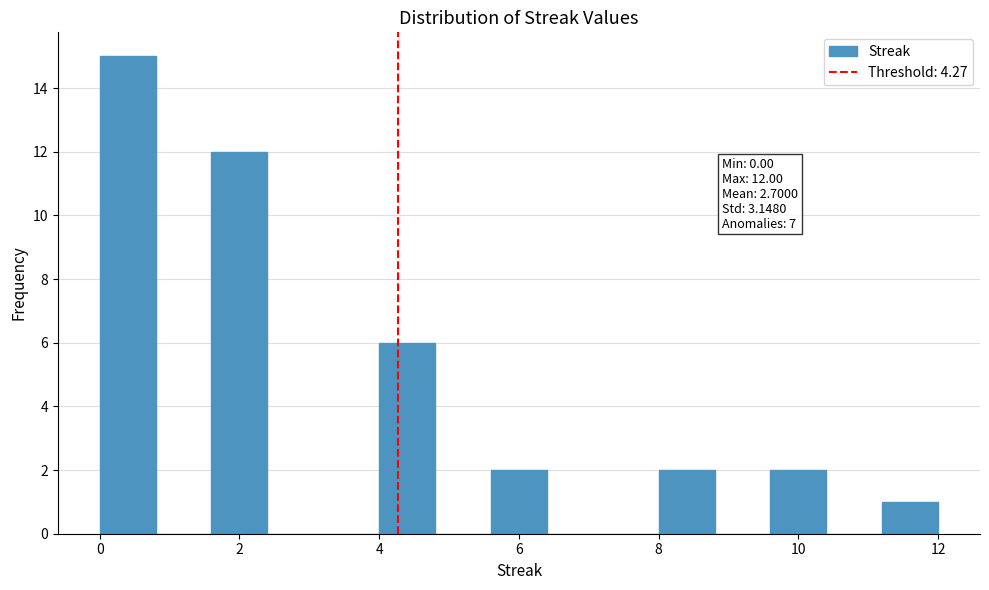

Over which range of the x-axis is the bar tallest?

0.0 to 0.8